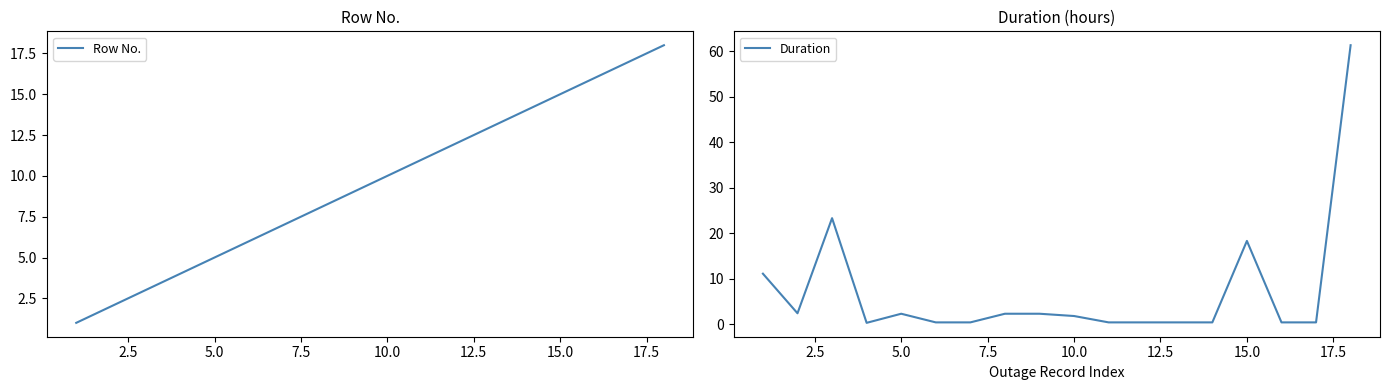

Which series has the widest spread of values?

Duration